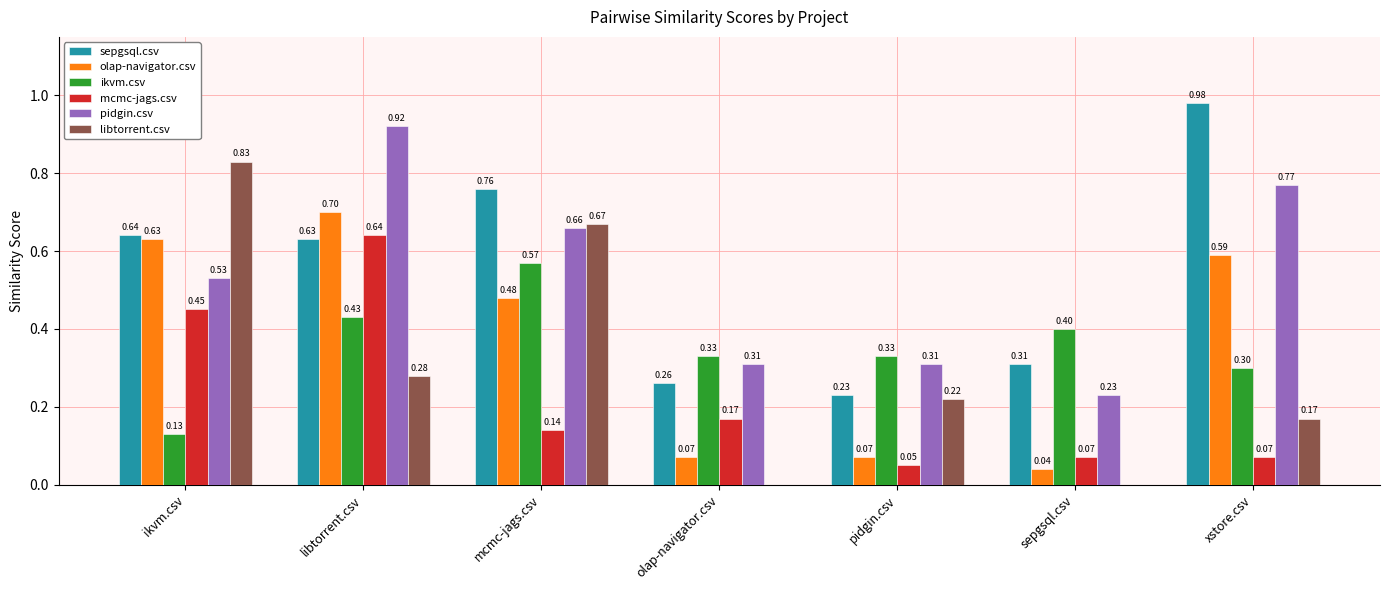

Which category has the highest value across all series?

xstore.csv